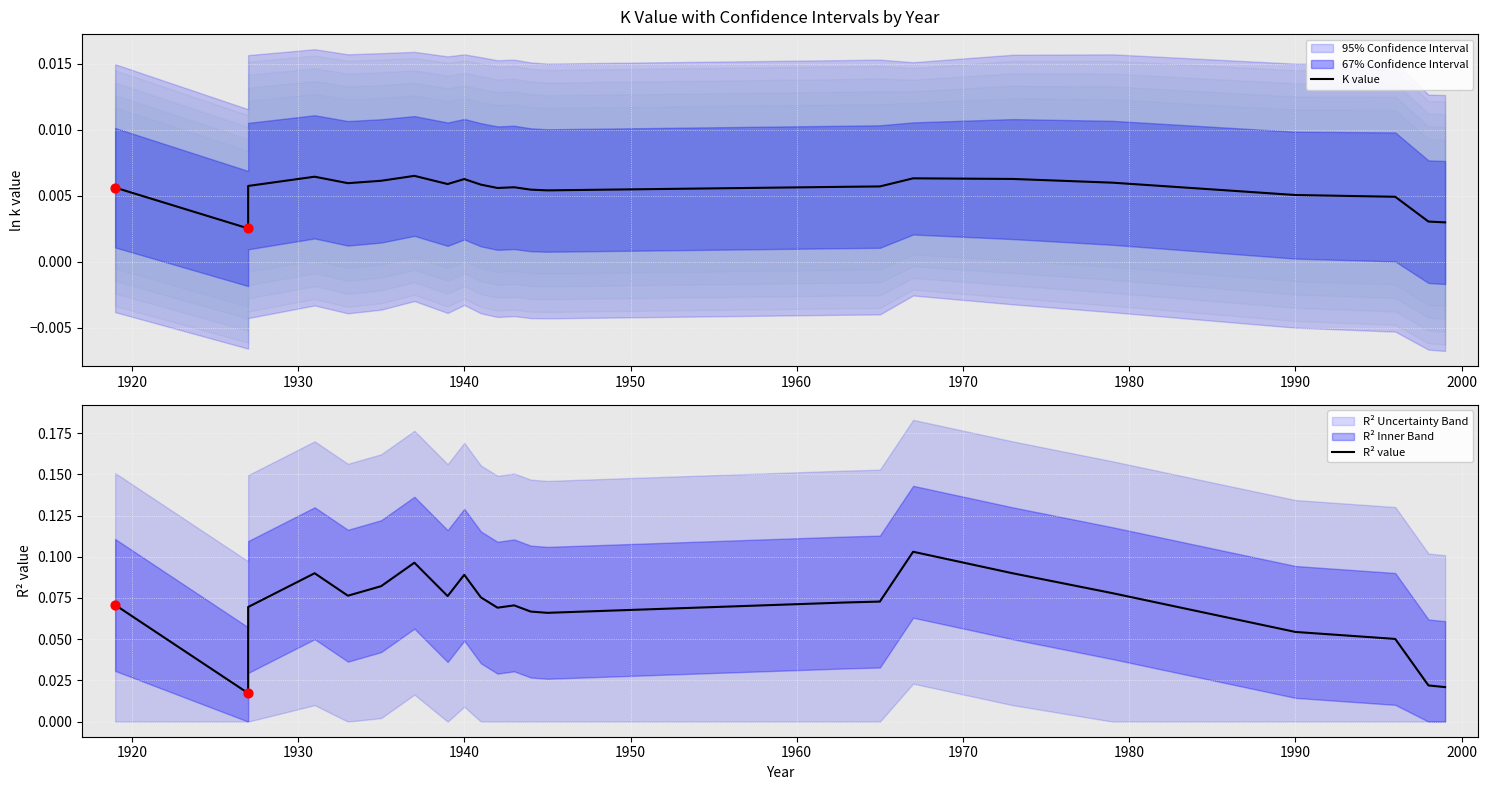

At how many categories does at least one series exceed 0?

23